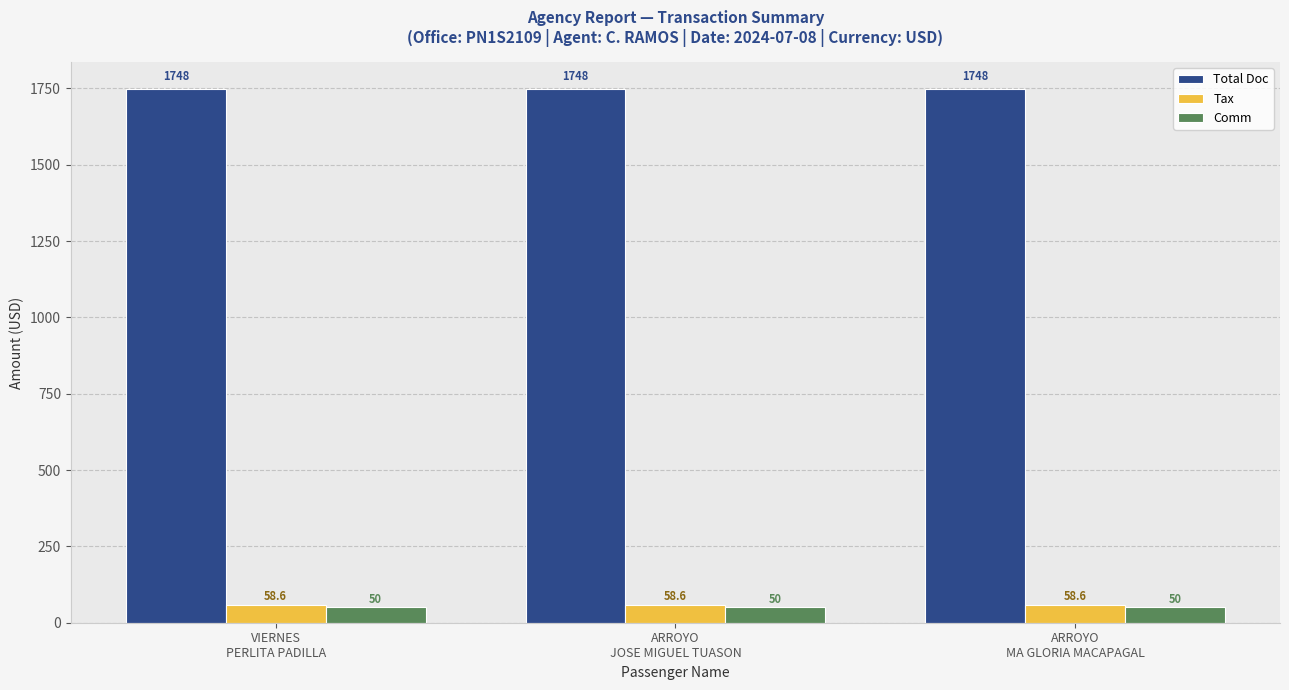

What is the highest value of the Tax series?

58.6